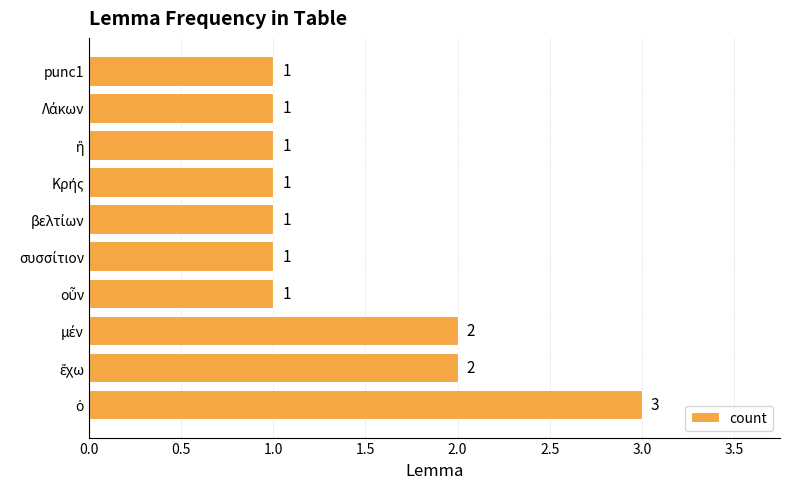

The chart shows a value of 2 at punc1. True or false?

False